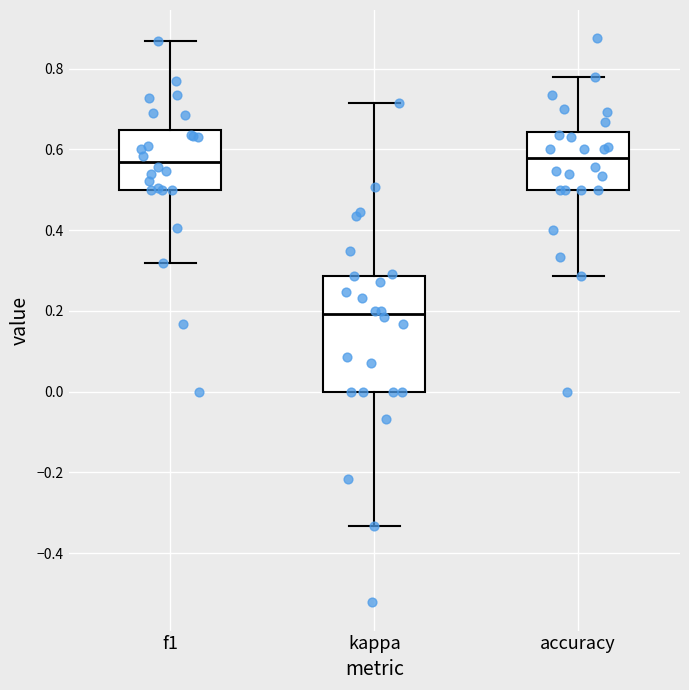

Reading left to right, read every box against the y-axis: the position of its median line, the range the box covers, and the ends of its whiskers. The values are not printed on the chart, so give them approximately, as read against the axis.

f1: median 0.56, box 0.50 to 0.64, whiskers 0.32 to 0.86
kappa: median 0.20, box 0.00 to 0.28, whiskers -0.34 to 0.72
accuracy: median 0.58, box 0.50 to 0.64, whiskers 0.28 to 0.78